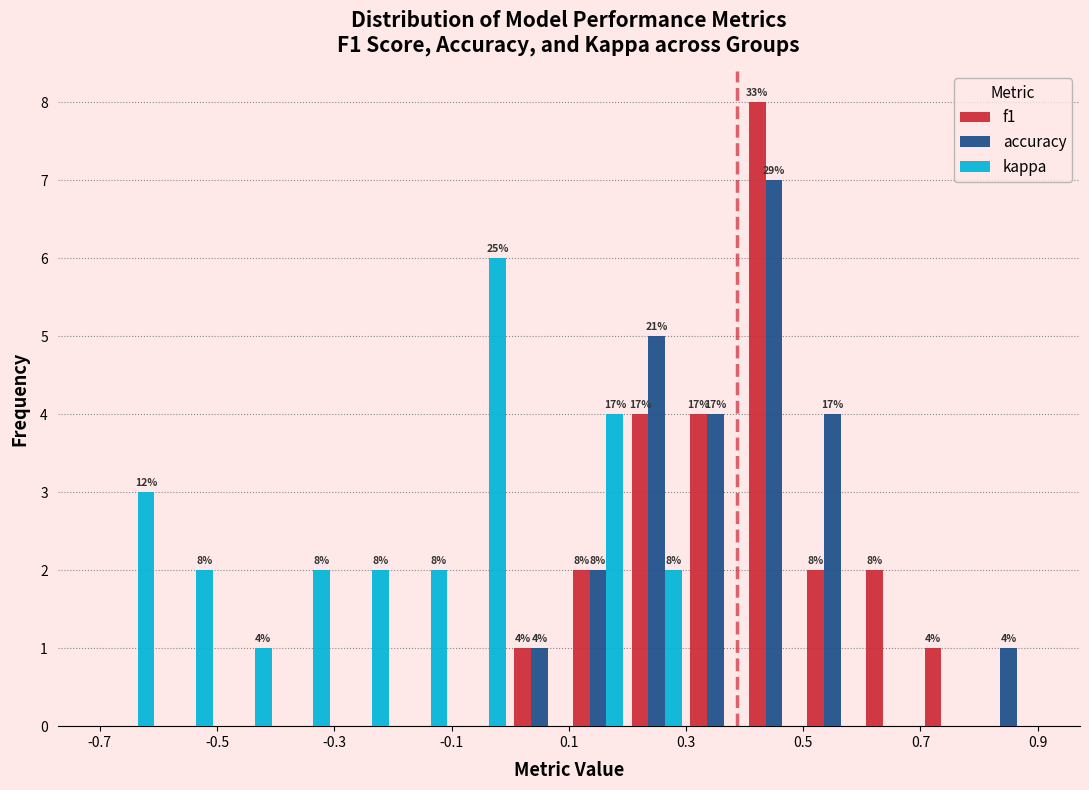

In the kappa series, which range on the x-axis has the tallest bar?

-0.1 to 0.0